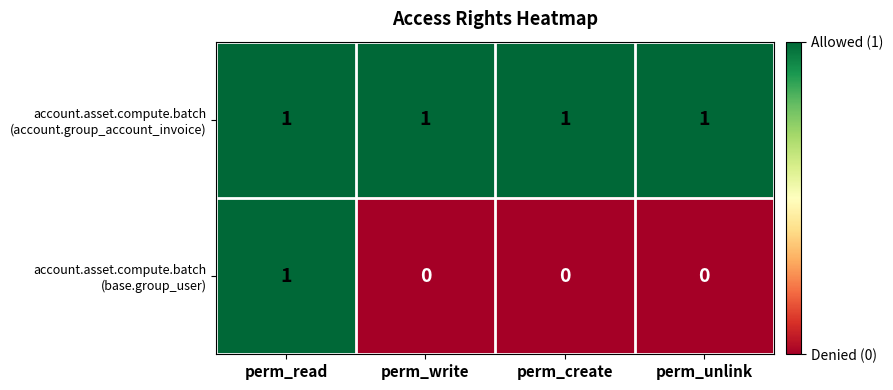

At which category is the sum across all series the highest?

perm_read